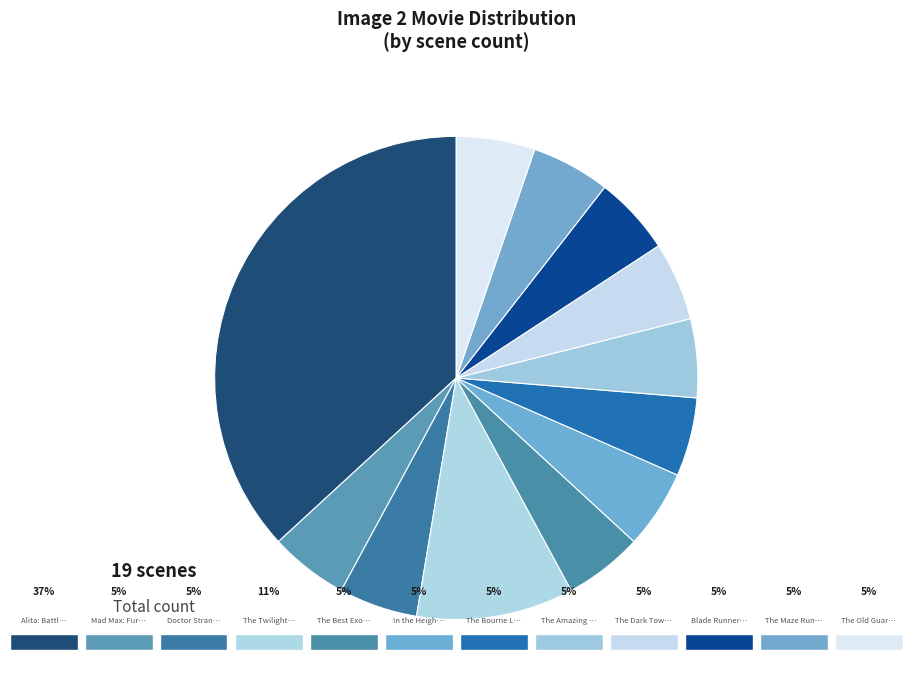

How many slices are in this pie chart?

12